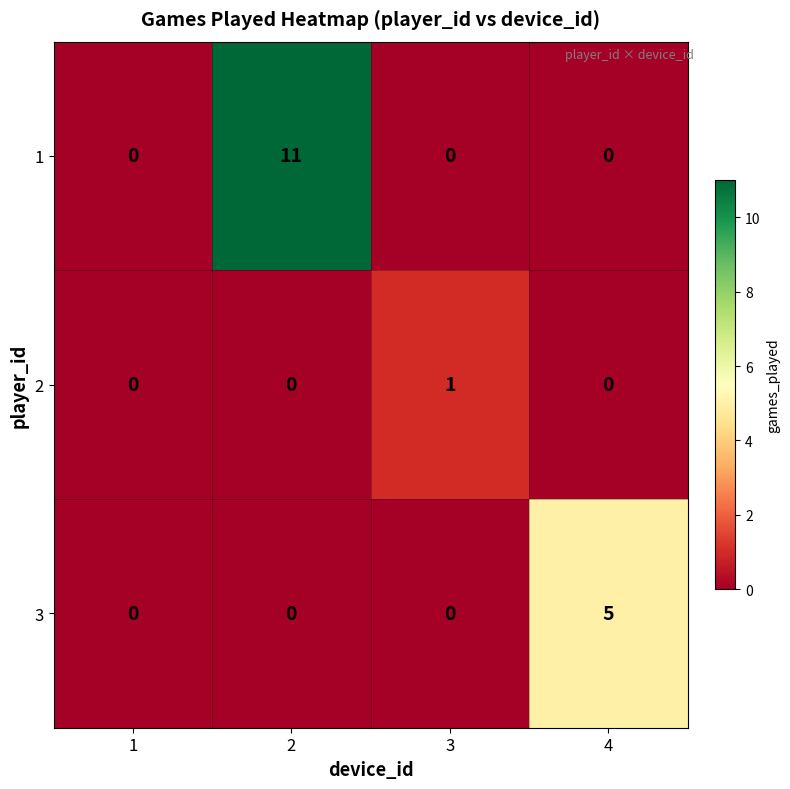

List the series in order of their peak value, highest first.

1, 3, 2